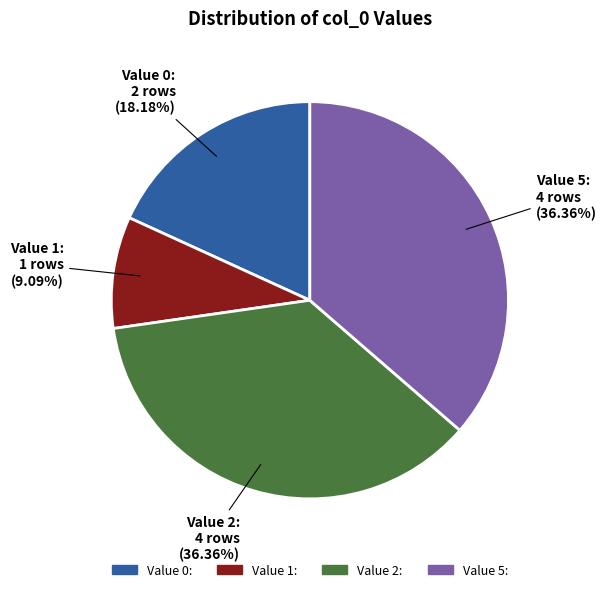

How many segments does this pie chart have?

4